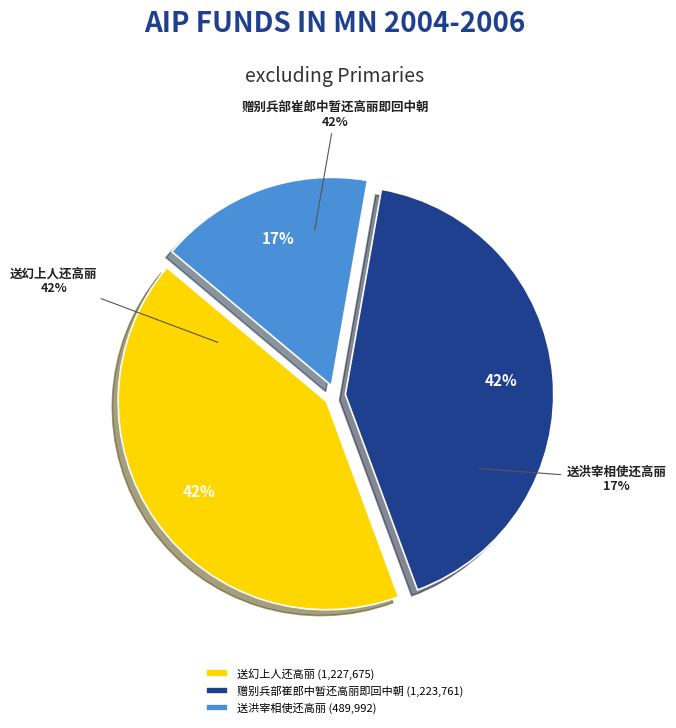

To the nearest percent, what portion does 赠别兵部崔郎中暂还高丽即回中朝 represent?

42%